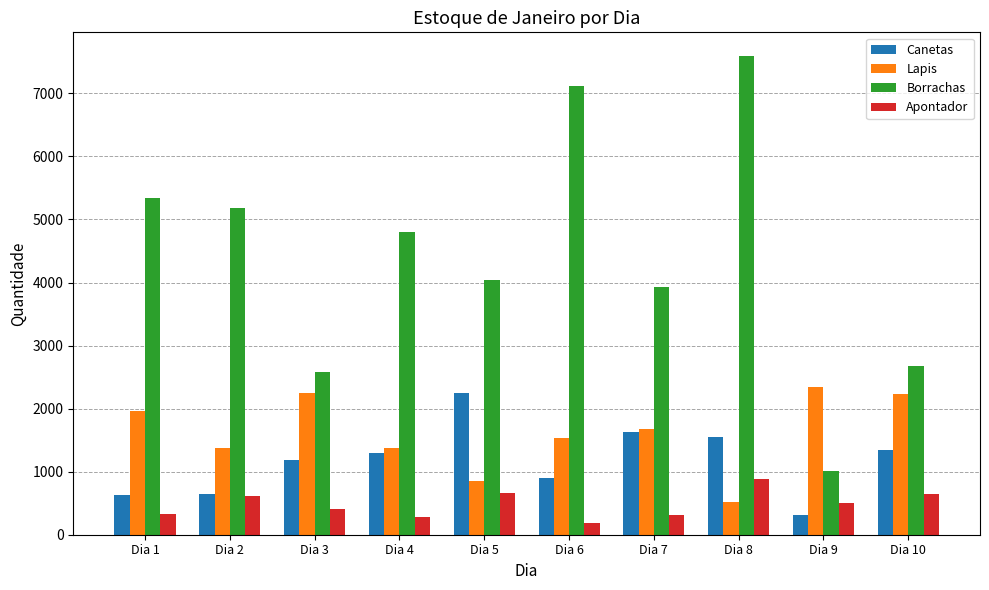

Which series has the widest spread of values?

Borrachas